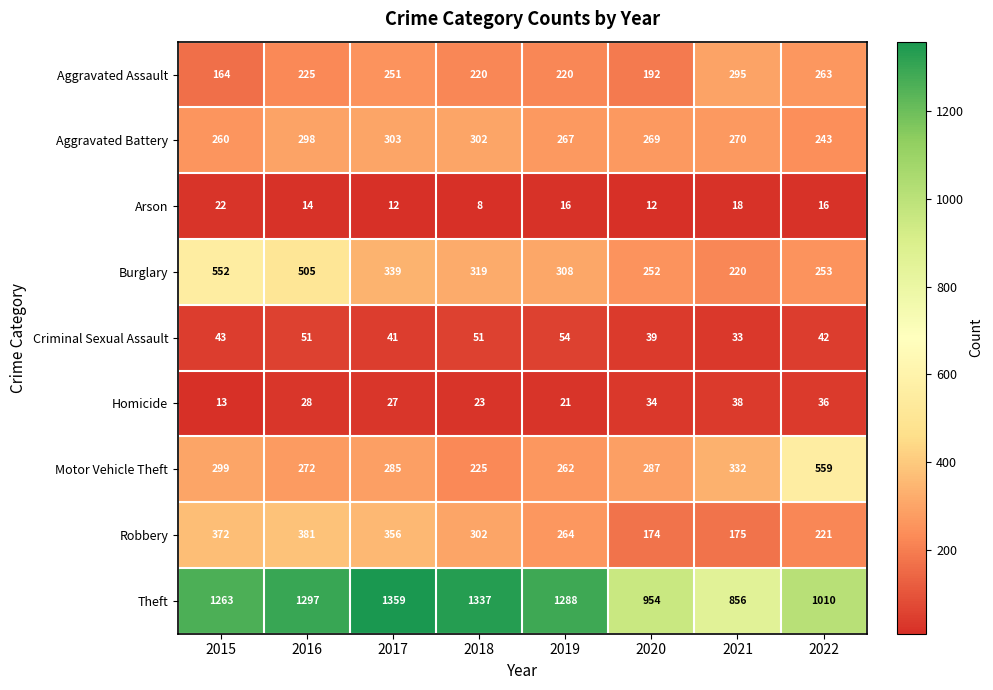

At which category does the chart reach its minimum across all series?

2018